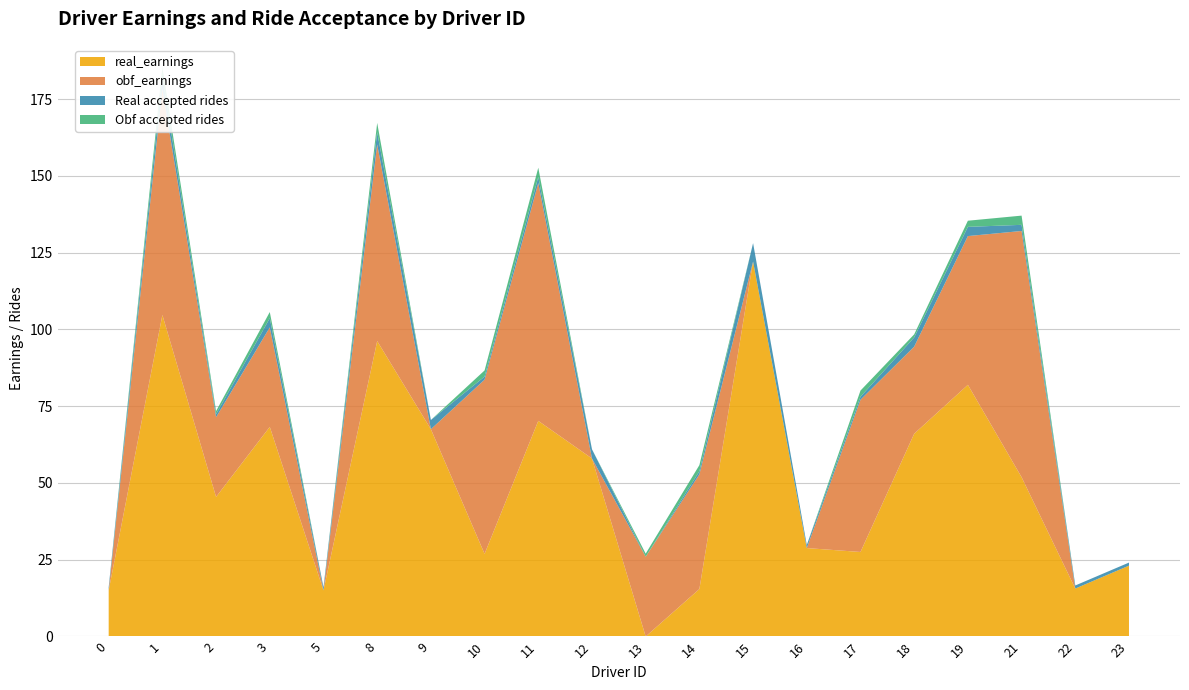

Reading left to right, list all the values displayed in this chart.

real_earnings: 15.0	104.7	45.5	68.3	15.0	96.2	67.5	26.9	70.2	58.0	0.0	15.5	122.1	28.8	27.5	66.0	82.0	51.9	15.6	23.1
obf_earnings: 0.0	73.6	25.9	32.4	0.0	64.0	0.0	56.7	77.4	0.0	26.0	37.3	0.0	0.0	49.5	28.4	48.4	80.2	0.0	0.0
Real accepted rides: 1.0	4.0	1.0	3.0	1.0	4.0	3.0	1.0	2.0	3.0	0.0	1.0	6.0	1.0	1.0	3.0	3.0	2.0	1.0	1.0
Obf accepted rides: 0.0	3.0	1.0	2.0	0.0	3.0	0.0	2.0	3.0	0.0	1.0	2.0	0.0	0.0	2.0	1.0	2.0	3.0	0.0	0.0